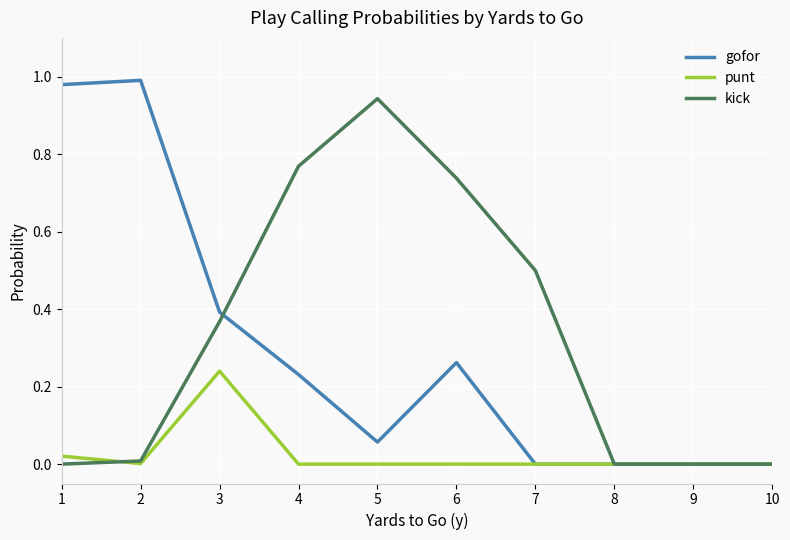

At which category does gofor reach its first local peak?

2